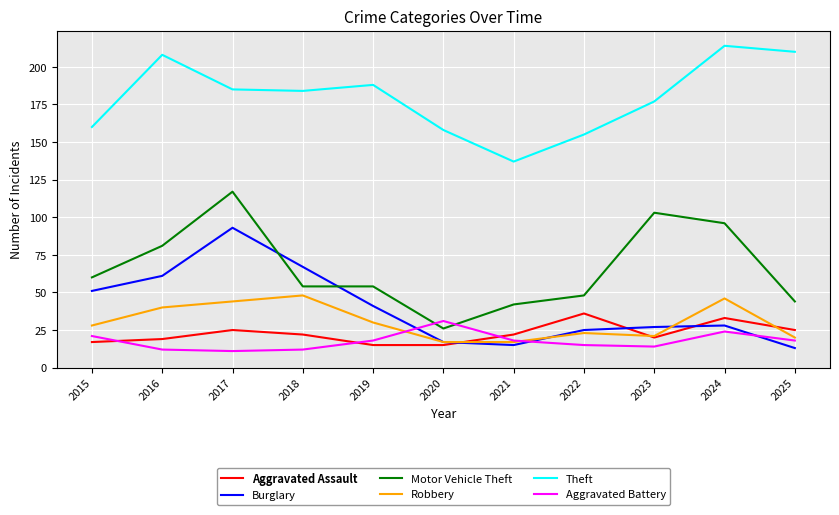

The Robbery series shows 29 at 2020. True or false?

False